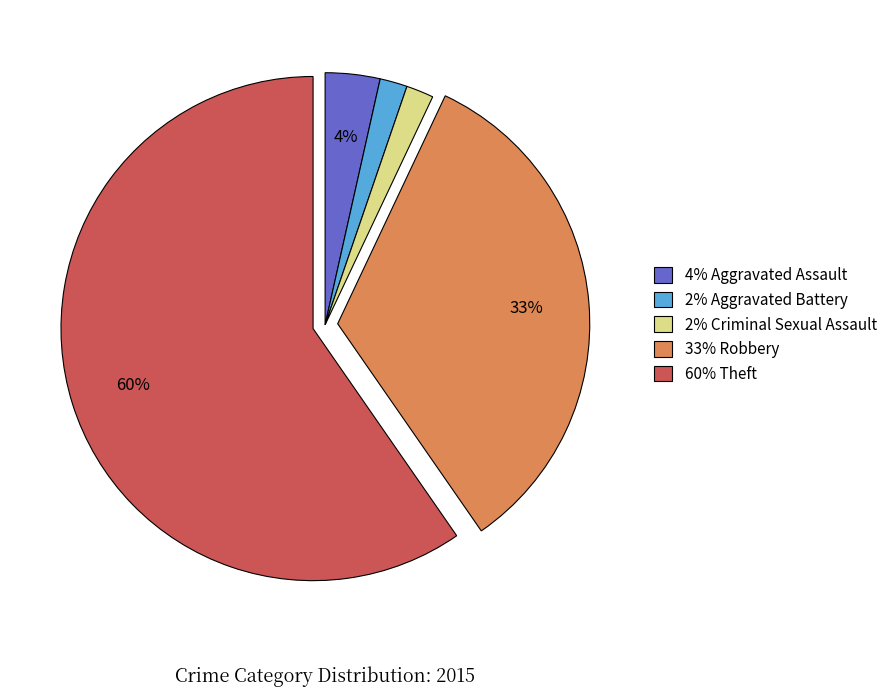

Does any single category account for the majority?

Yes